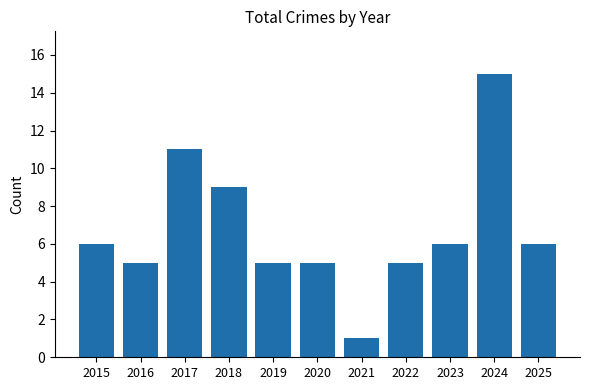

At which label is the value closest to 8?

2018